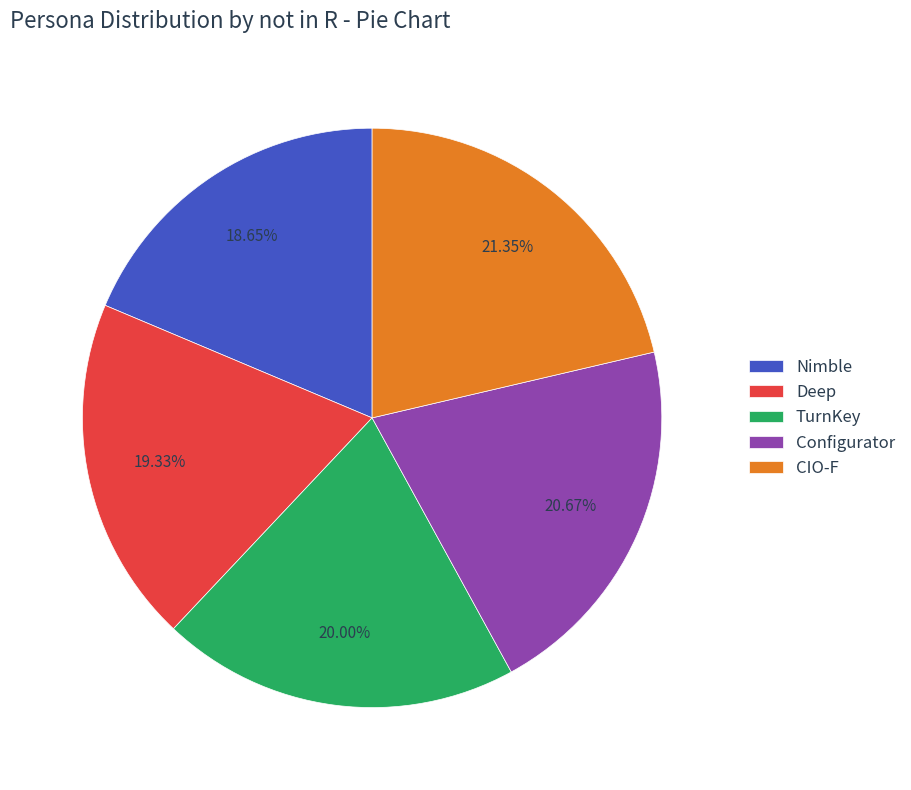

Which category has the smallest portion of the pie?

Nimble